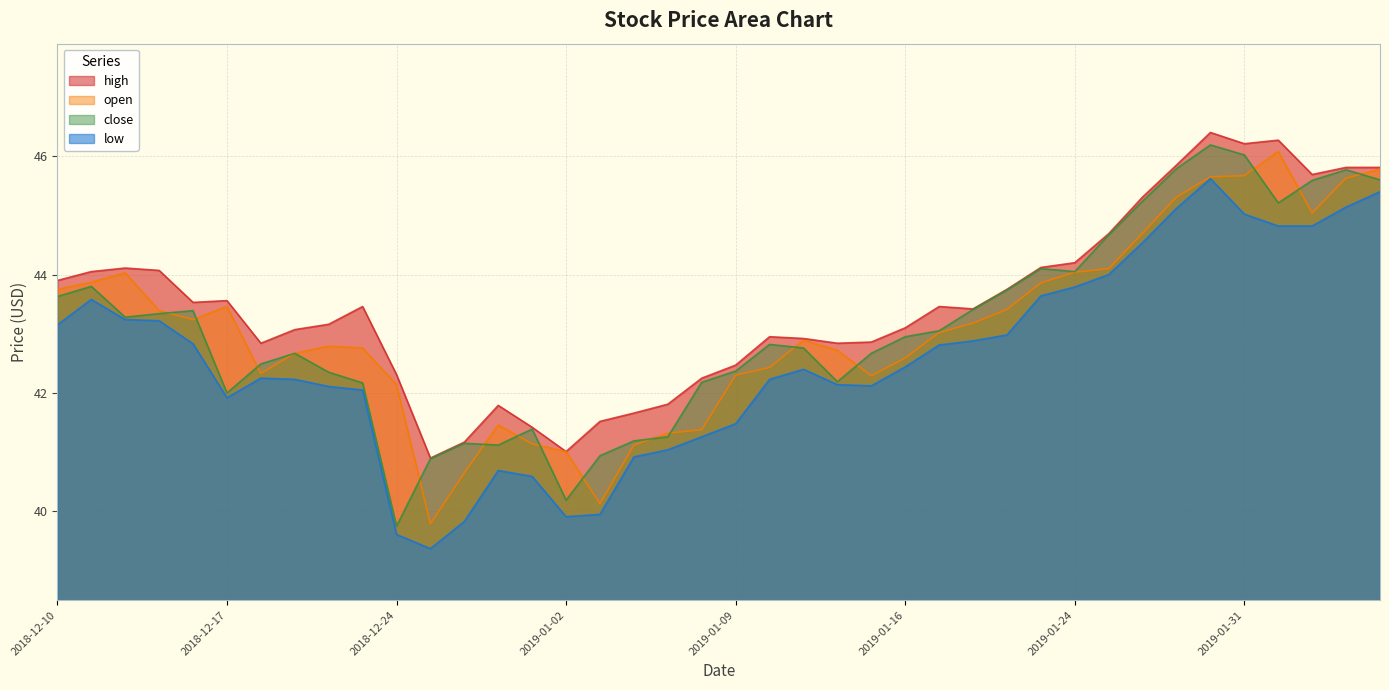

Is it true that high equals 9.3 at 2018-12-13?

False